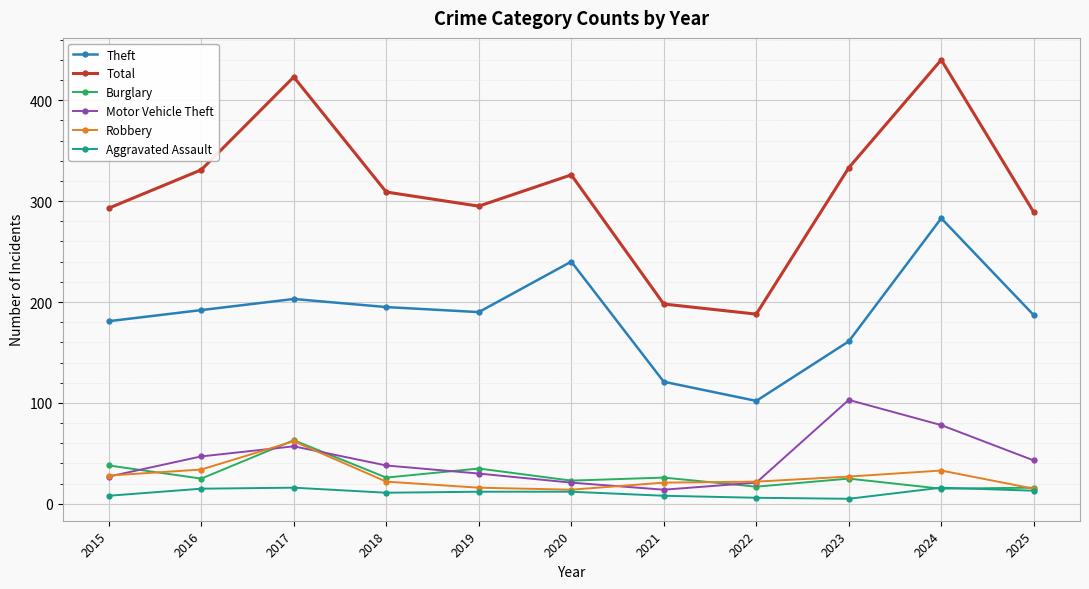

At which category is the sum across all series the highest?

2024